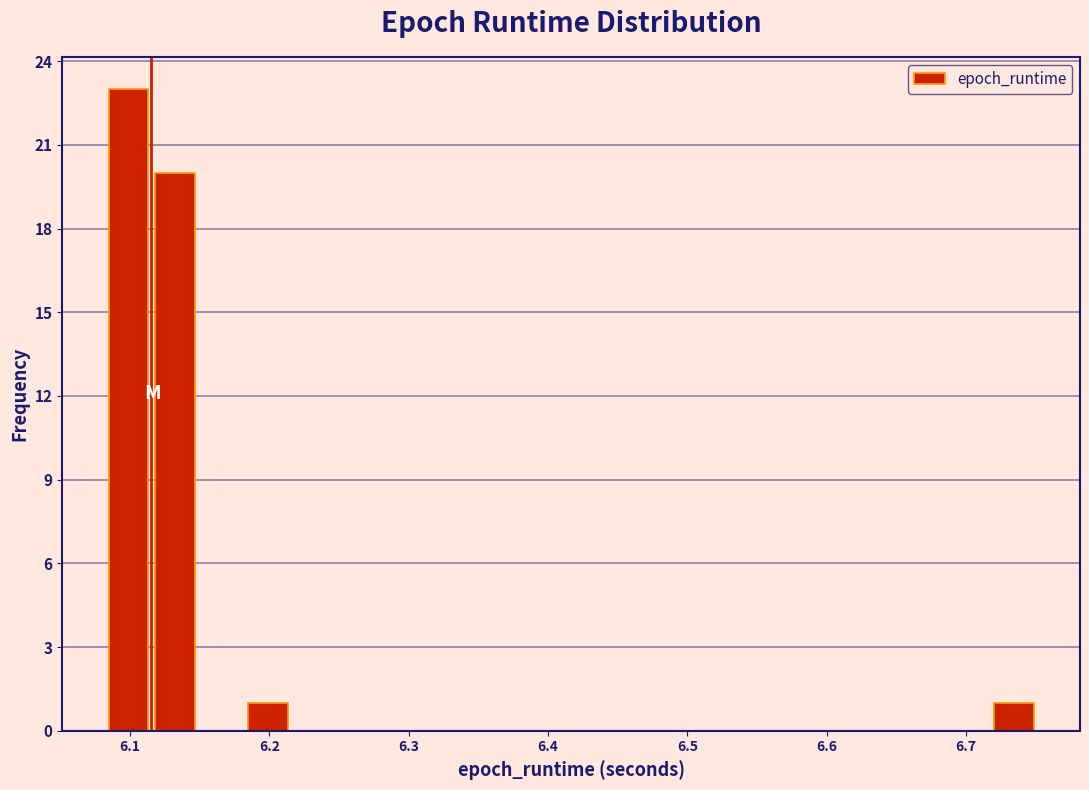

Around what value on the x-axis is the tallest bar? Give the approximate position of its centre, as read against the axis.

6.10